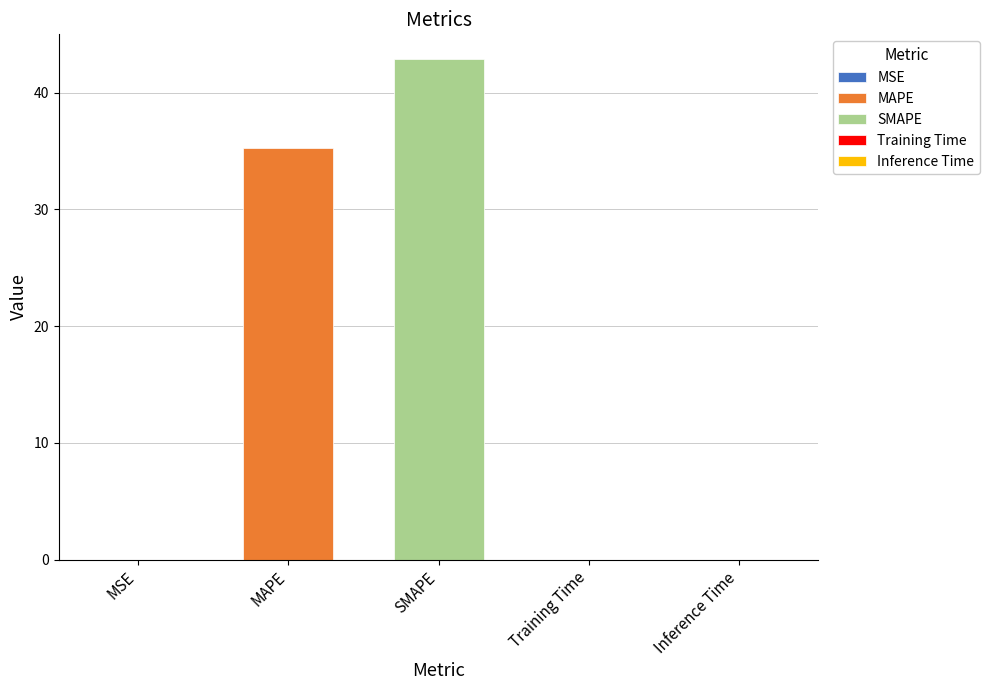

List the labels in order of value, largest first.

SMAPE, MAPE, Training Time, Inference Time, MSE